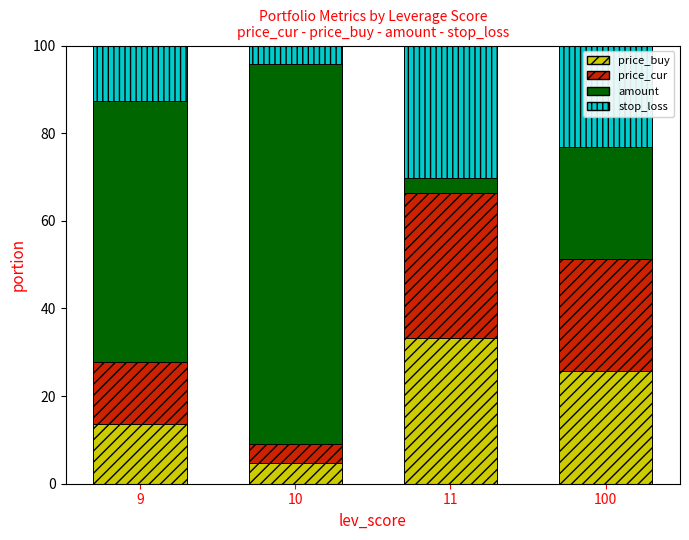

True or false: price_buy has a value of 34.5 at 100.

False